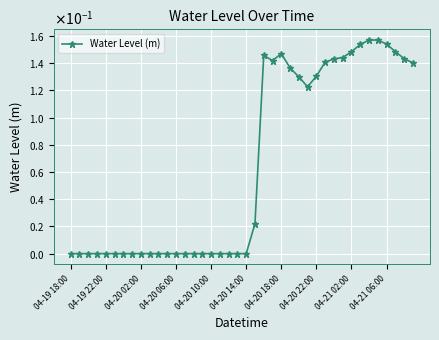

At which label is the value closest to 0?

04-20 02:00